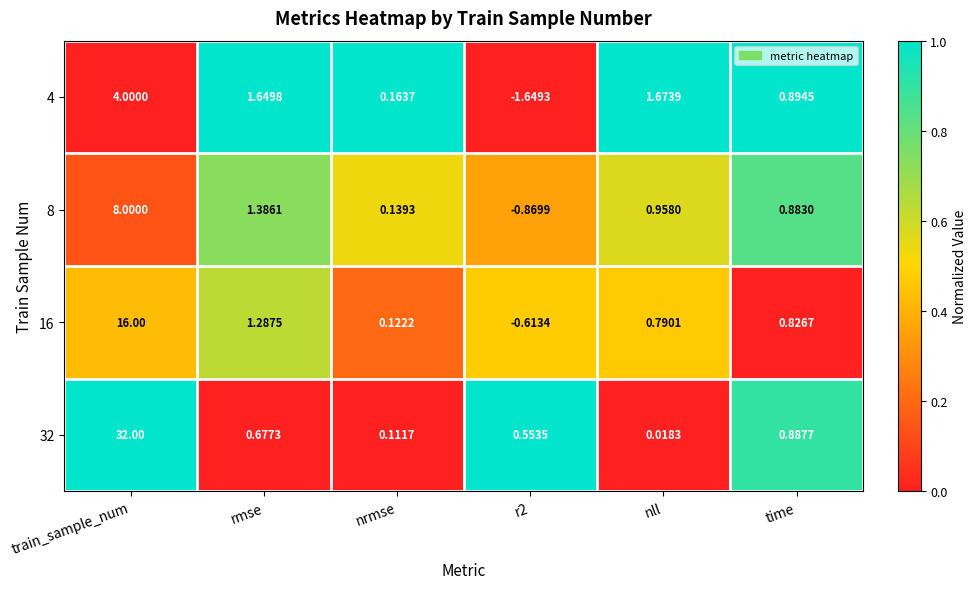

At which category does the chart reach its minimum across all series?

r2